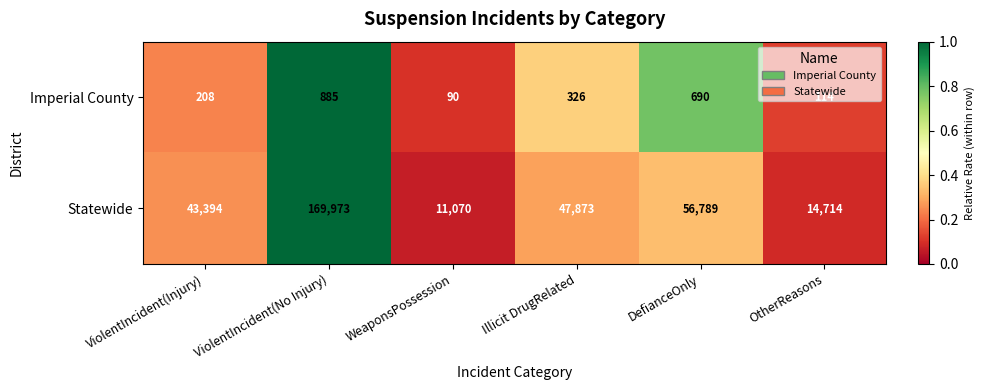

Rank the categories by Imperial County value from highest to lowest.

ViolentIncident(No Injury), DefianceOnly, Illicit DrugRelated, ViolentIncident(Injury), OtherReasons, WeaponsPossession